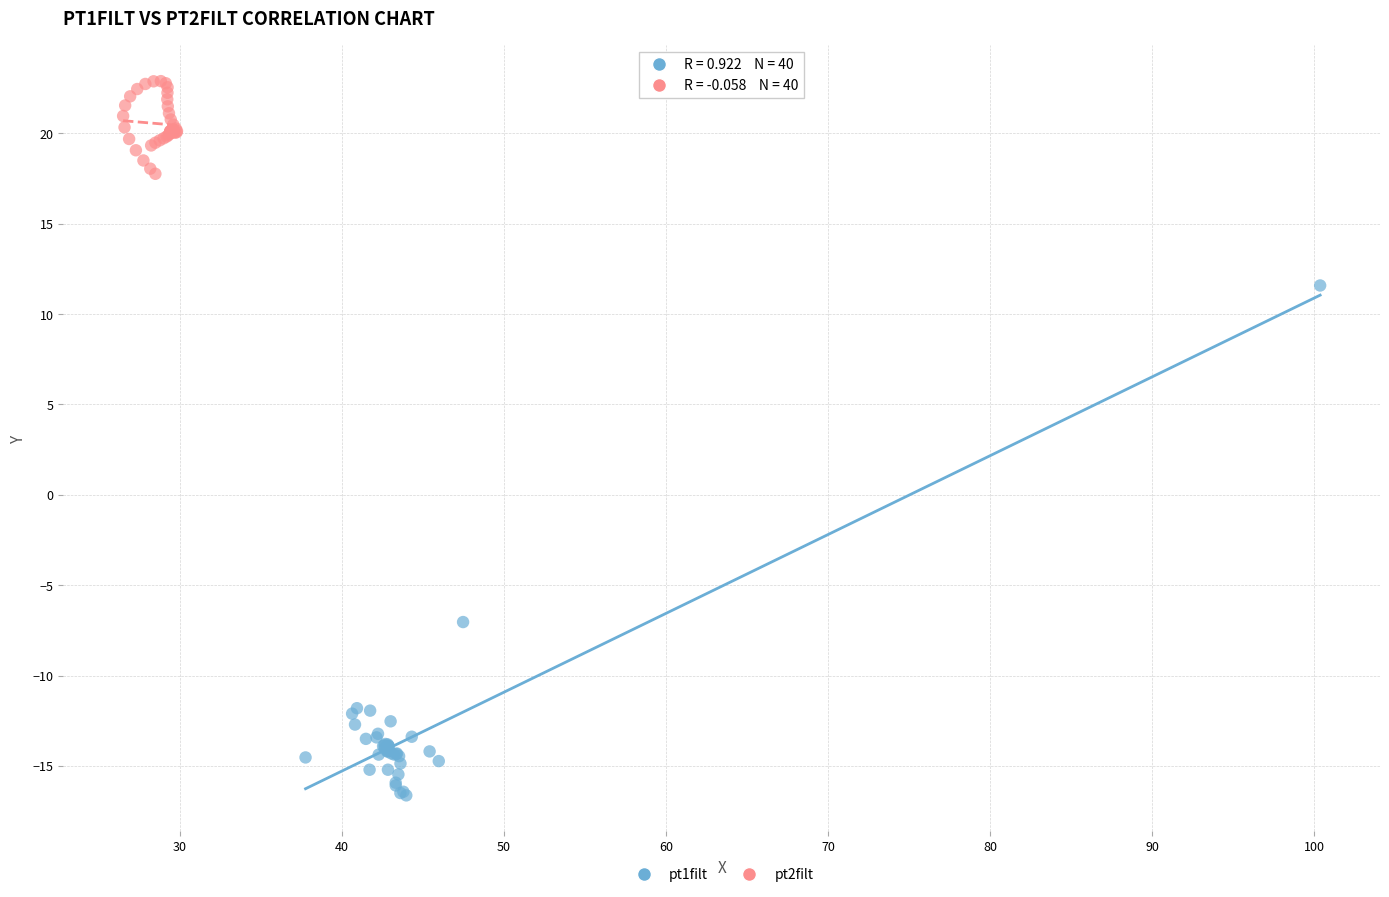

Which series reaches the minimum Y coordinate?

pt1filt